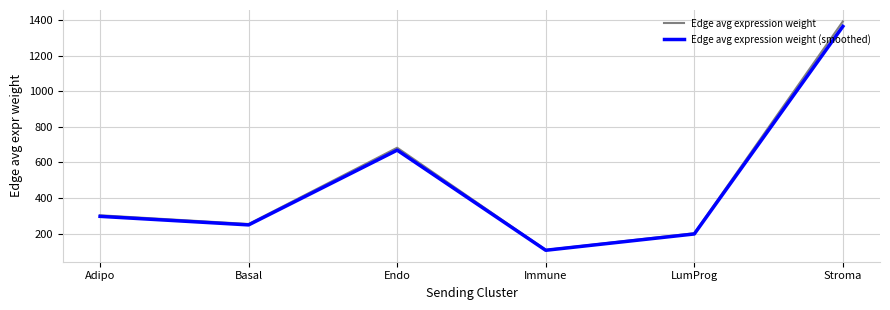

What is the total value across all series at Stroma?

2758.9